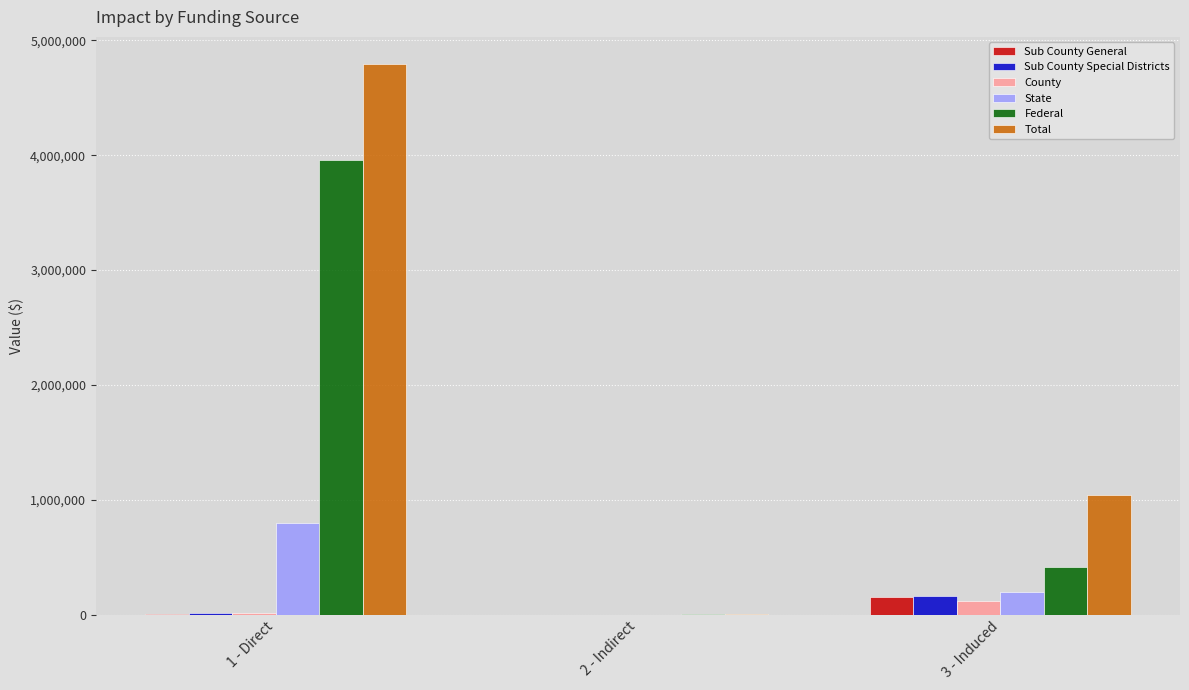

At which category does the chart reach its peak across all series?

1 - Direct